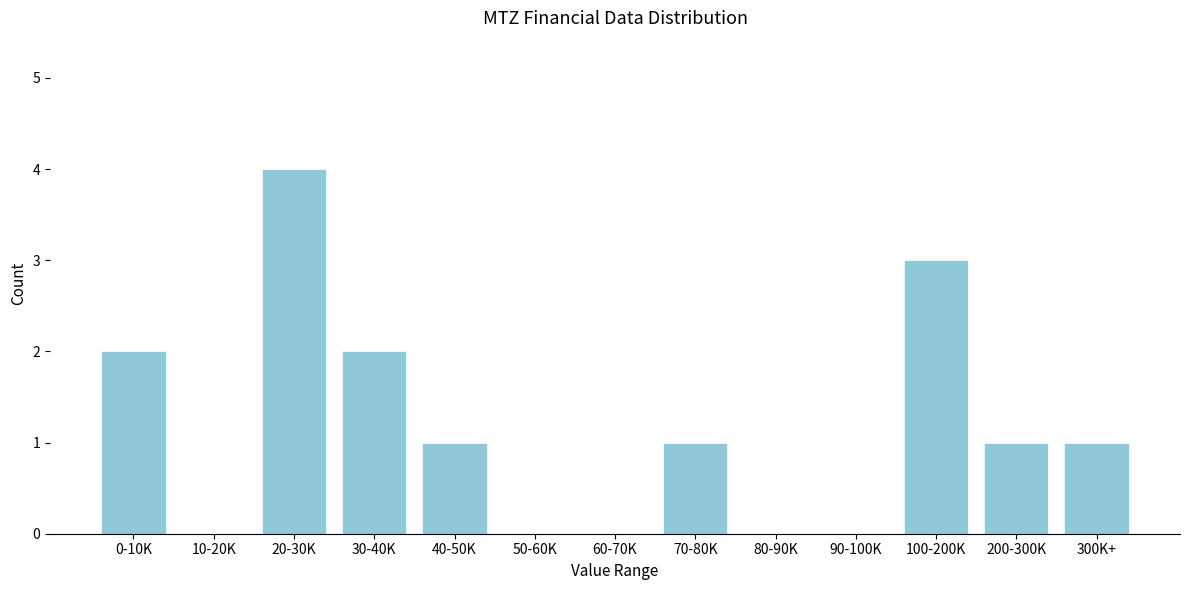

Reading left to right, extract all data points from this chart.

0-10K=2	10-20K=0	20-30K=4	30-40K=2	40-50K=1	50-60K=0	60-70K=0	70-80K=1	80-90K=0	90-100K=0	100-200K=3	200-300K=1	300K+=1